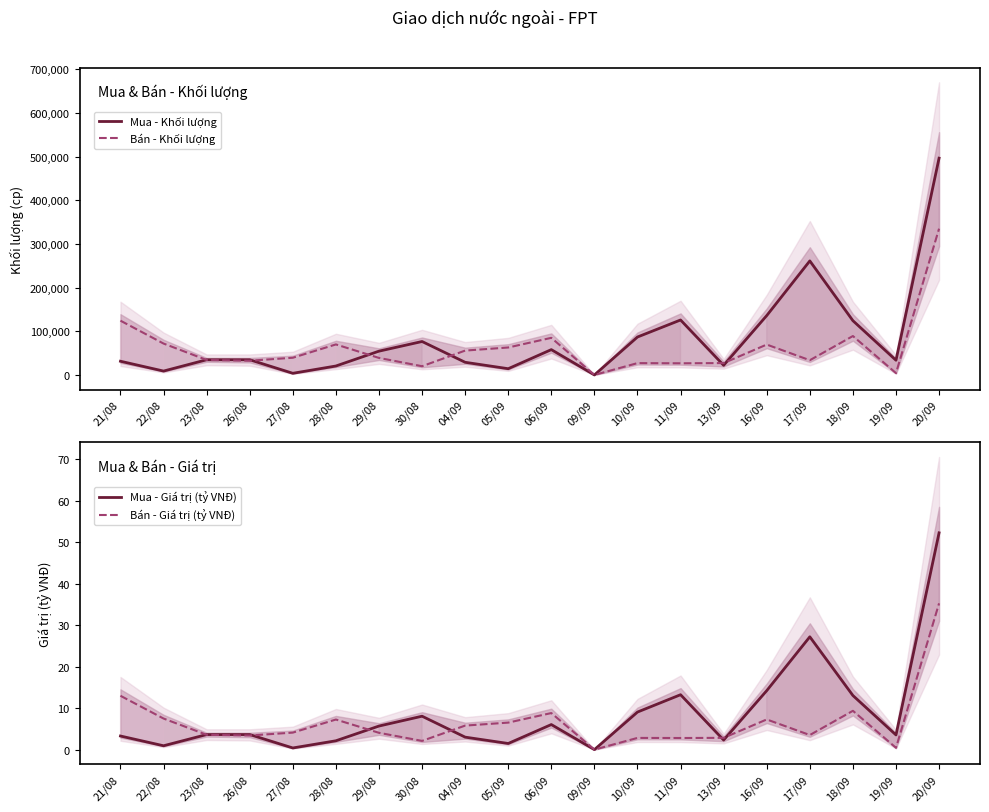

The Bán - Giá trị (tỷ VNĐ) series shows 2.8 at 13/09. True or false?

True